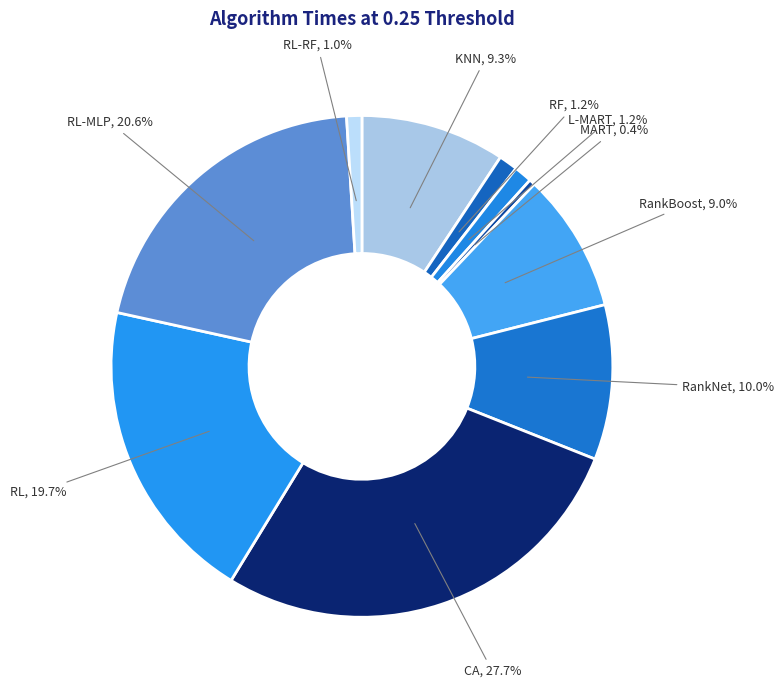

Count the number of slices in the pie.

10